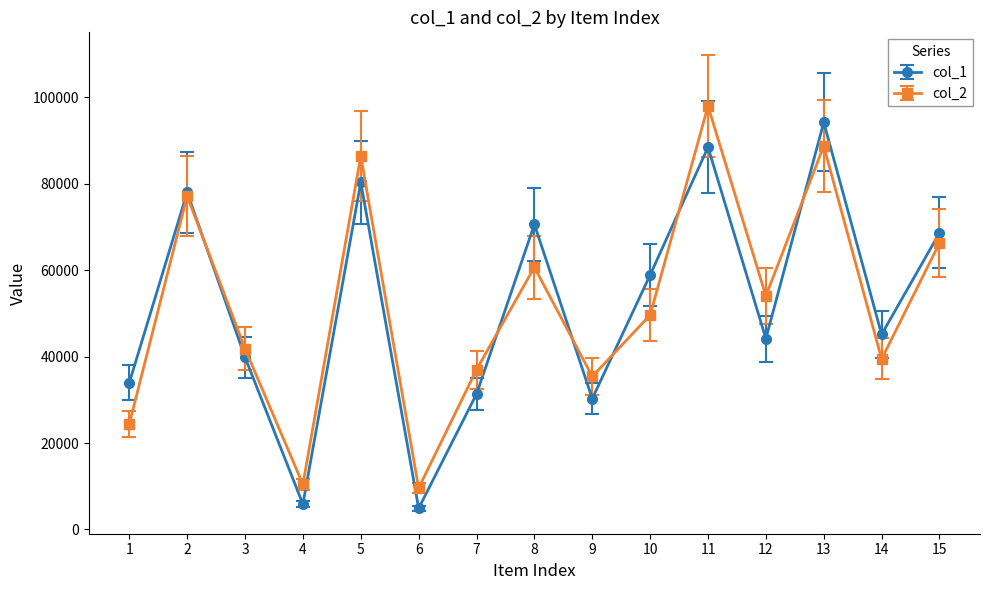

Where is the first local maximum for col_2?

2